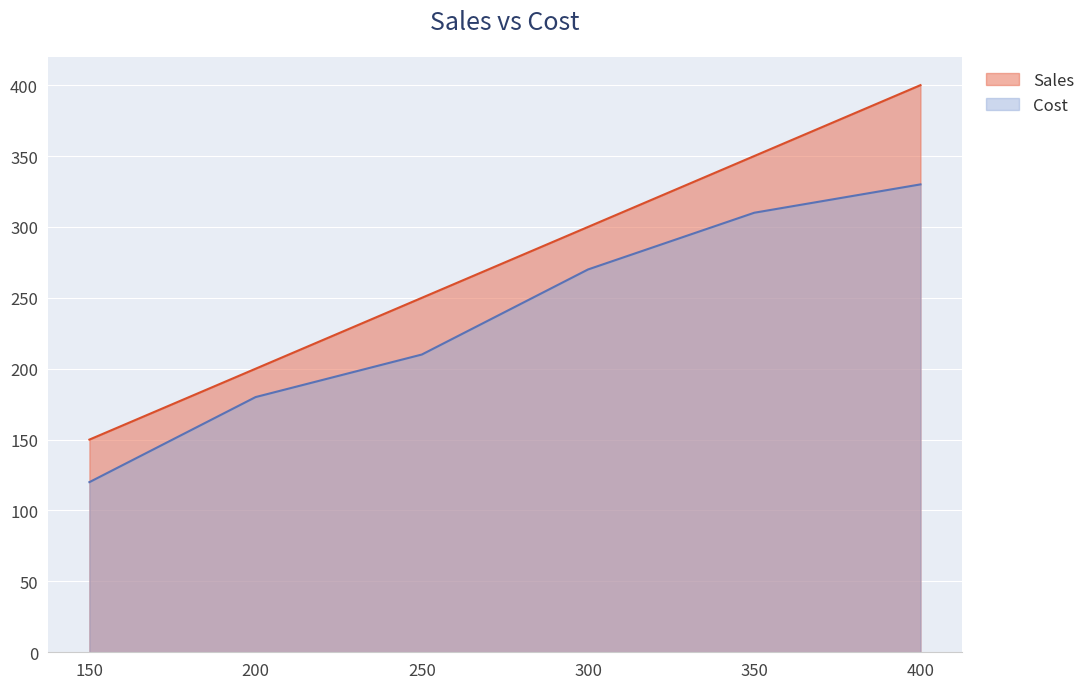

Which has a higher value, 300 or 150?

300